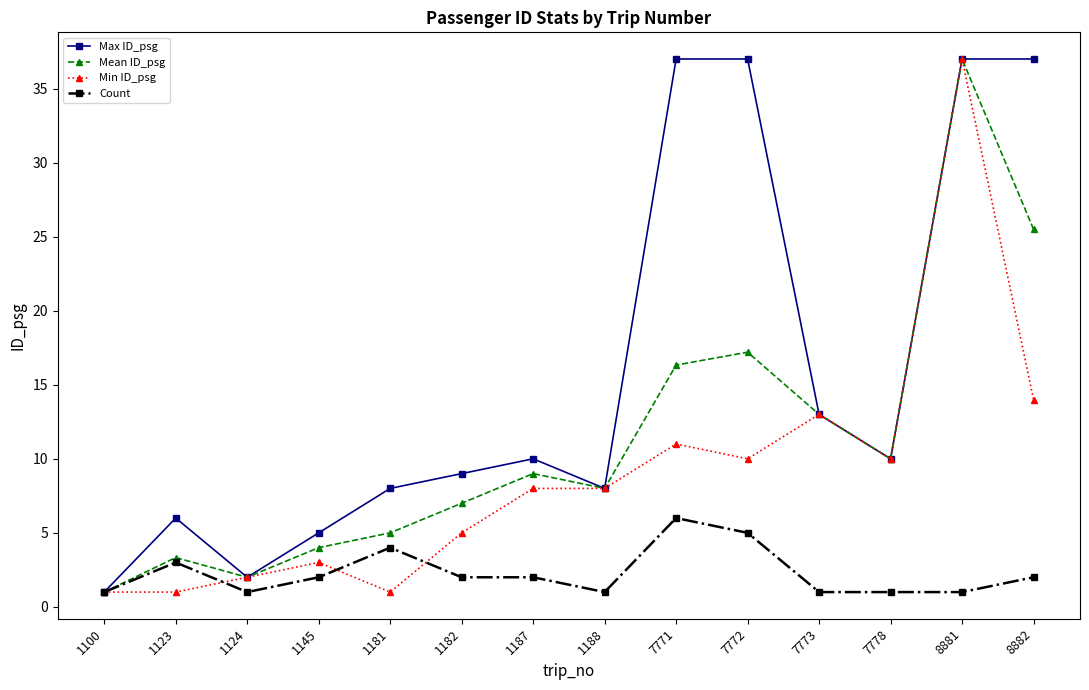

True or false: Mean ID_psg has more than 0 points higher than both neighbors.

True